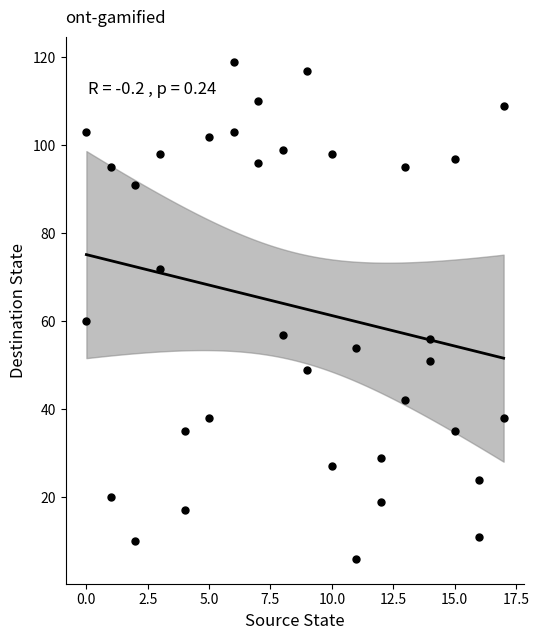

What is the range of X values (max minus min)?

17